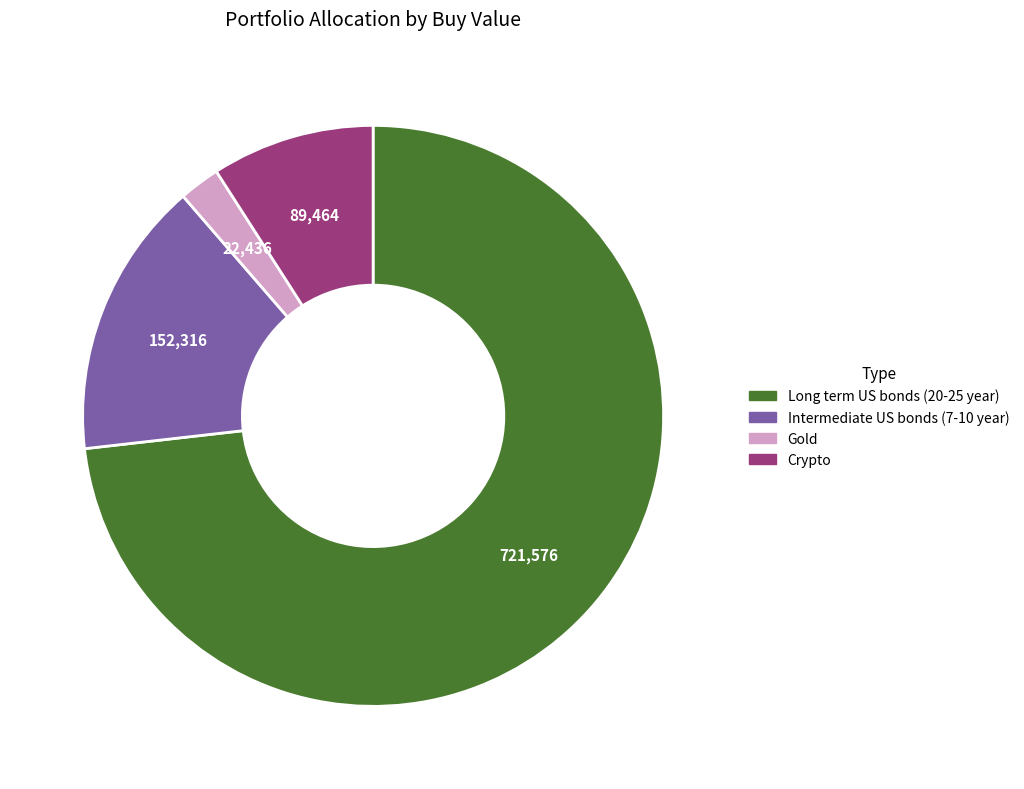

How many slices are in this pie chart?

4